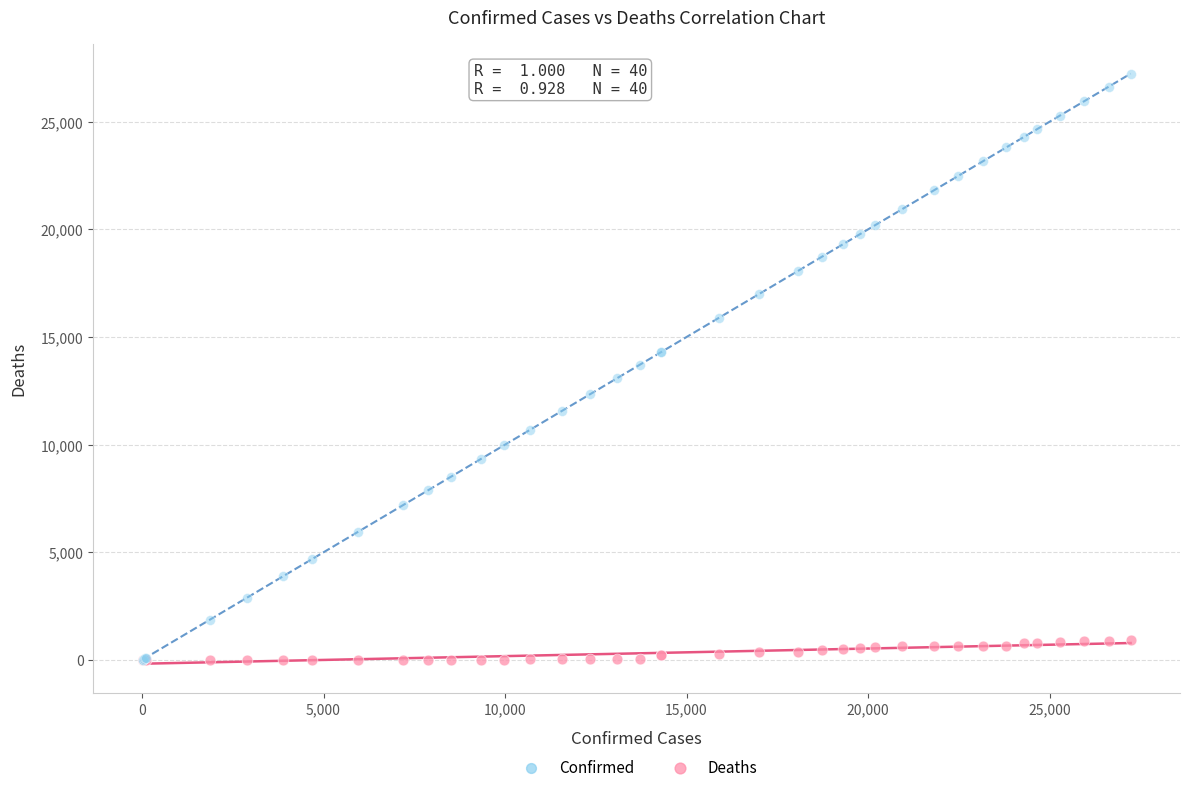

What are all the series names shown in the legend?

Confirmed, Deaths